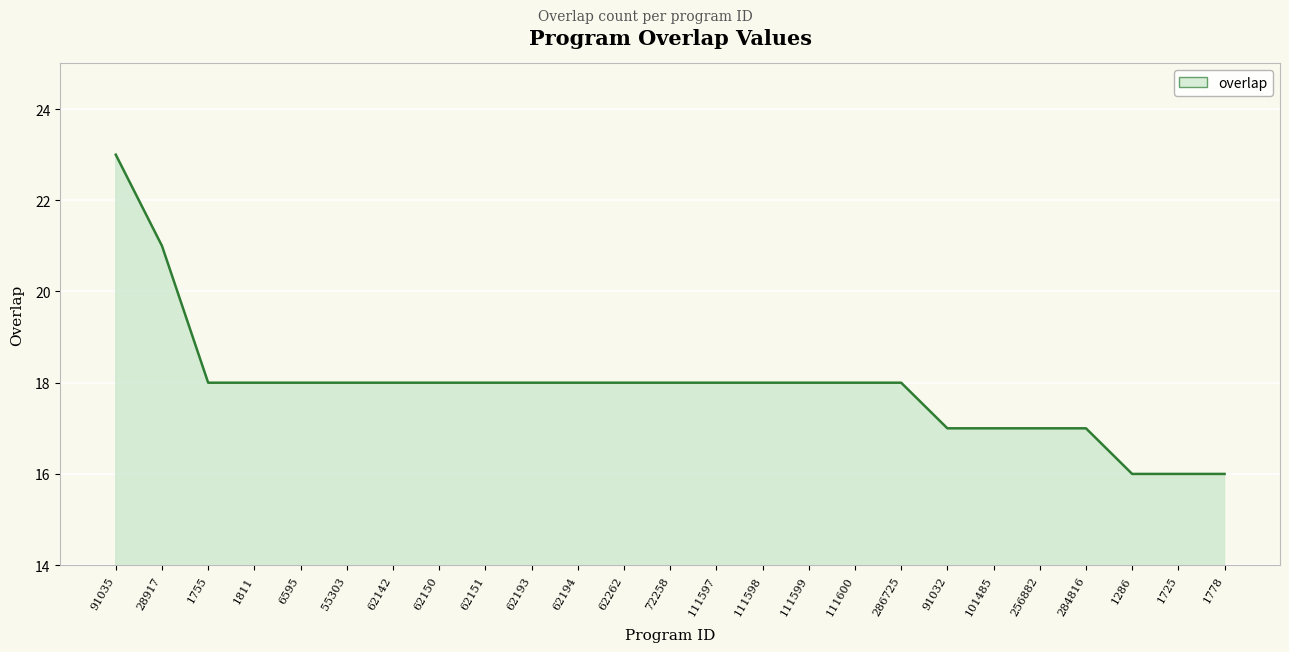

Read the value at 62194.

18